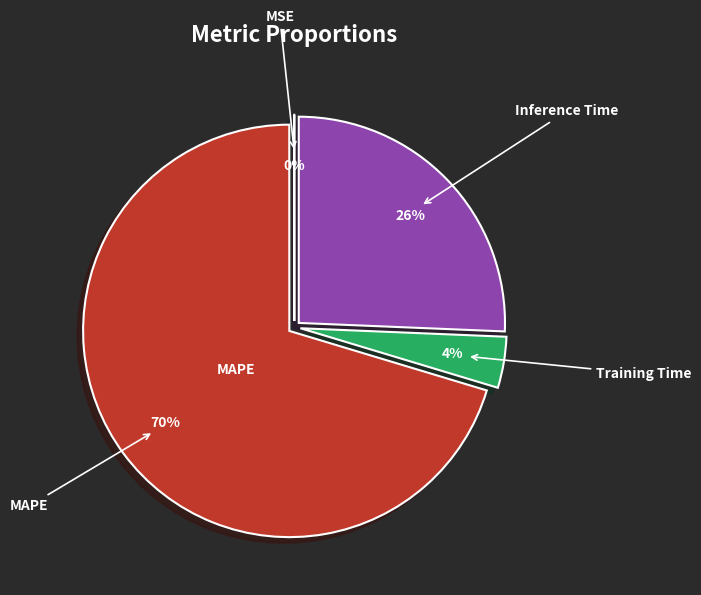

To the nearest percent, what is the average slice percentage?

25%